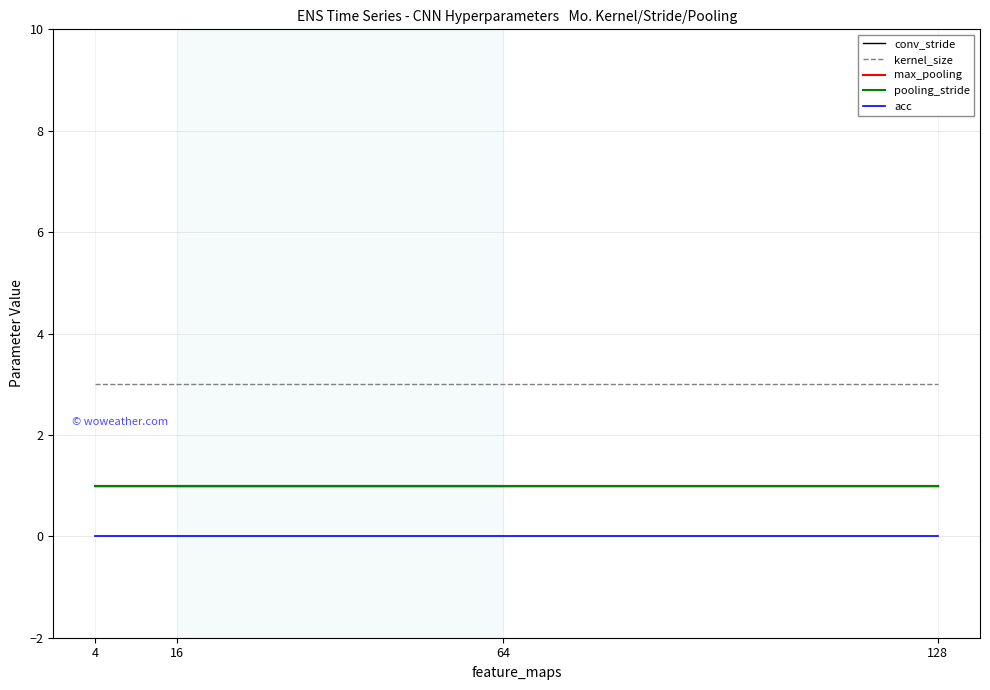

Is this an area chart (filled region under the line)?

No